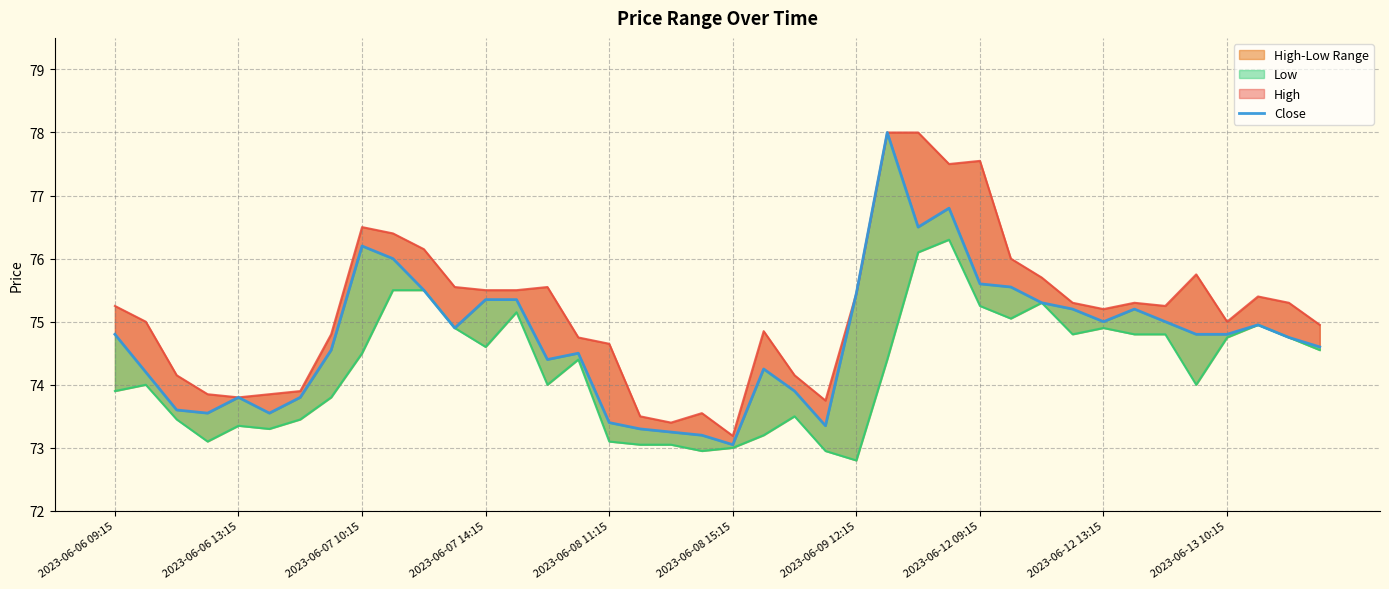

True or false: Low has more than 0 interior local peaks.

True